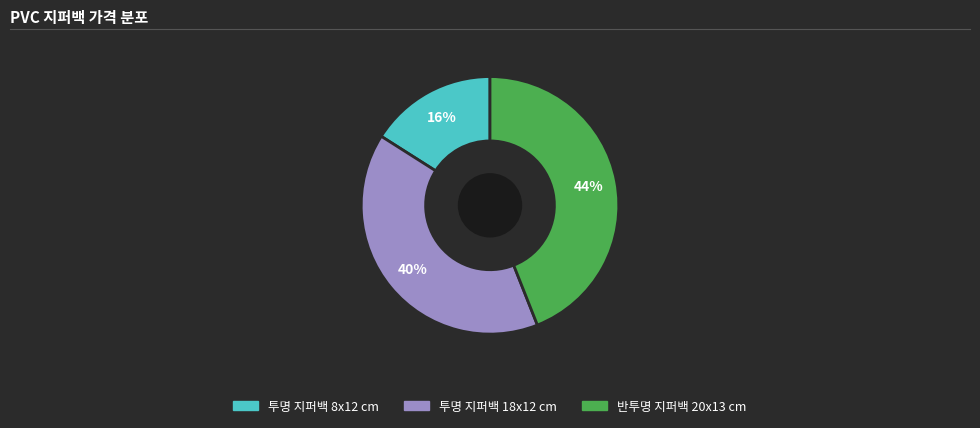

Between 반투명 지퍼백 20x13 cm and 투명 지퍼백 18x12 cm, which is larger?

반투명 지퍼백 20x13 cm